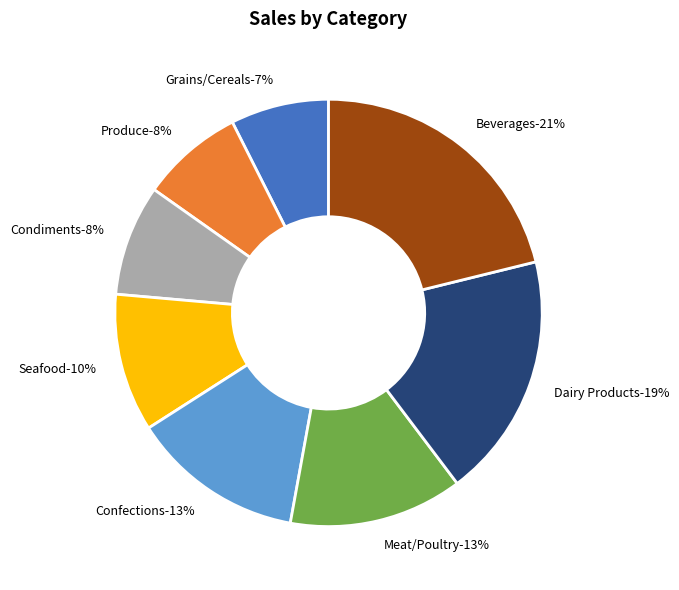

Does Beverages represent more than half of the total?

No